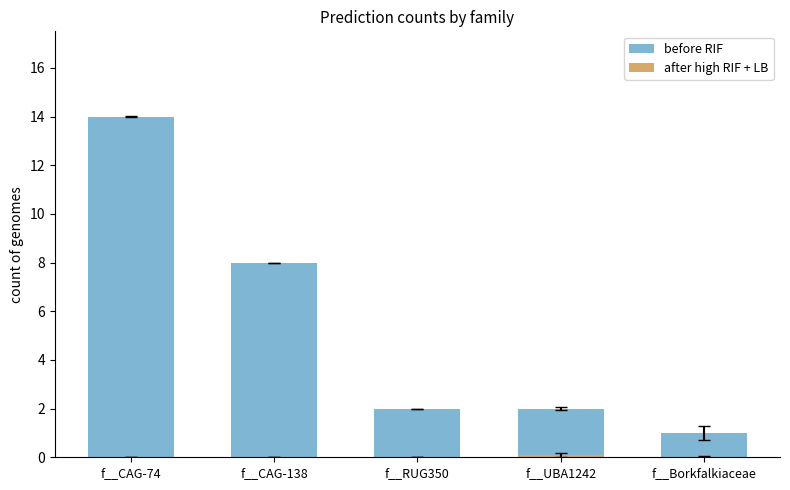

The value of after high RIF + LB at f__RUG350 is 0.1. True or false?

False